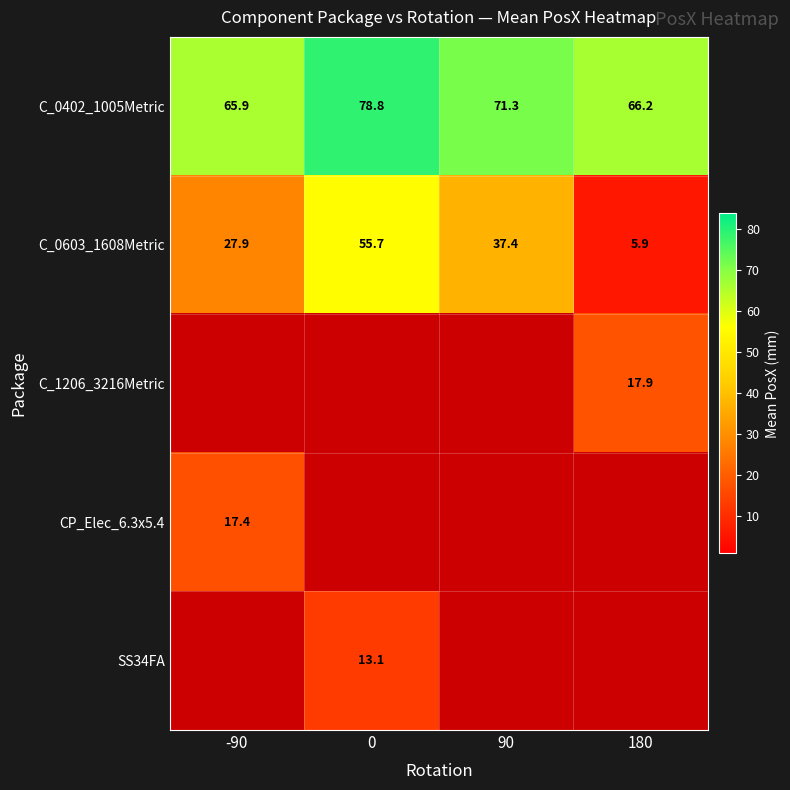

What is the difference between the maximum and minimum values in the C_0402_1005Metric series?

12.9